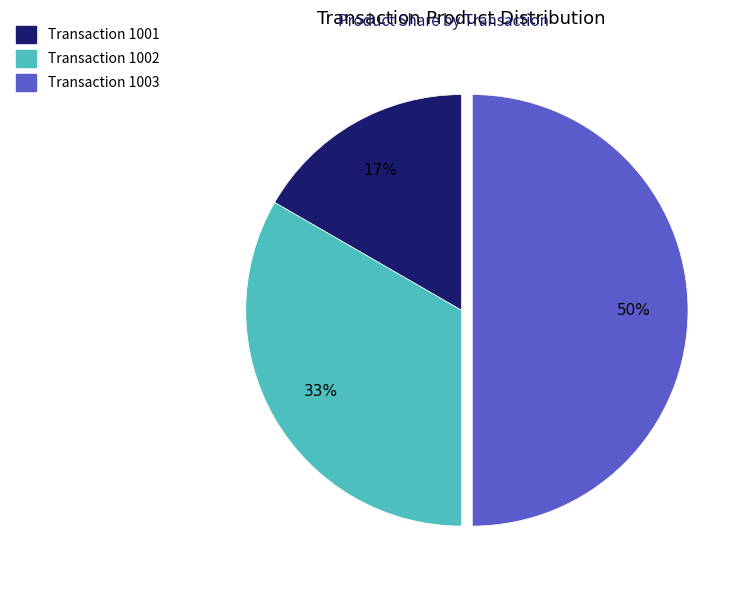

To the nearest percent, what is the difference between the largest and smallest slice percentages?

33%